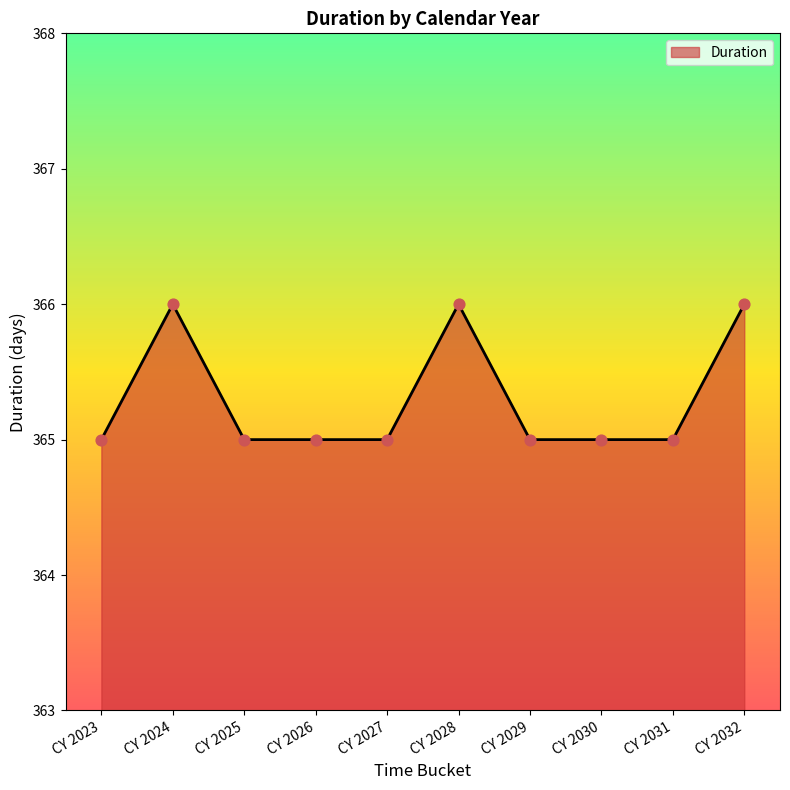

What is the change in value from CY 2023 to CY 2024?

+1